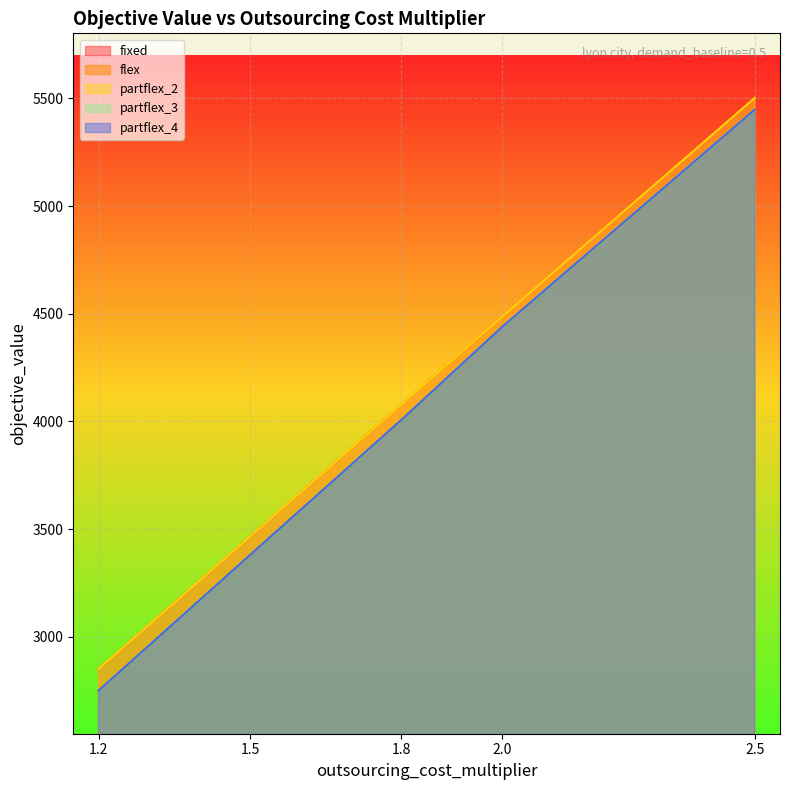

Which series has the widest spread of values?

flex